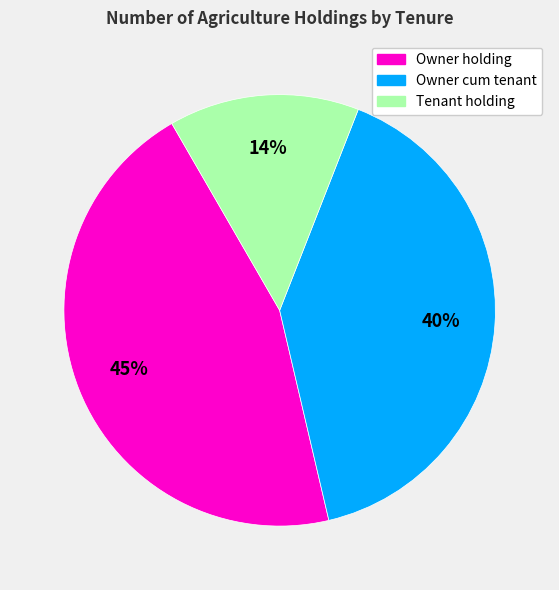

Does any single category account for the majority?

No